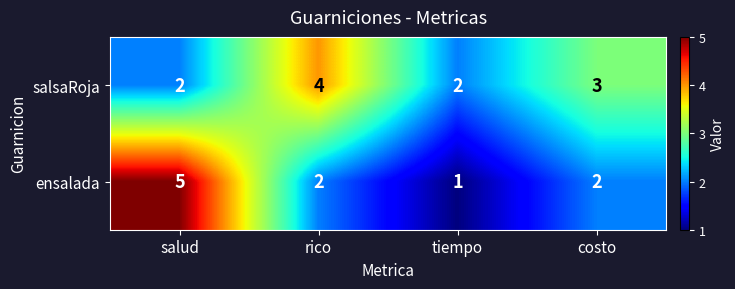

At which category is the sum across all series the highest?

salud